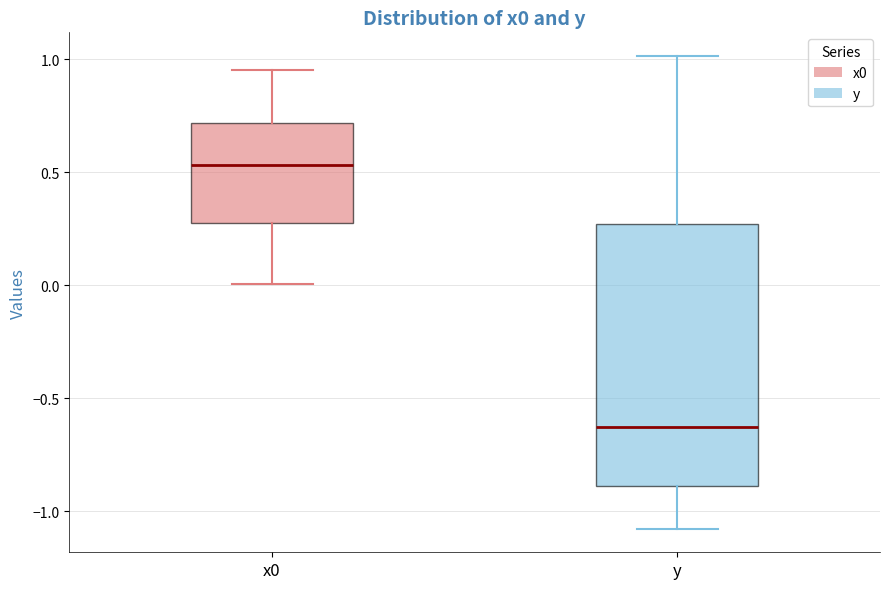

Which box's median line is the lowest?

y